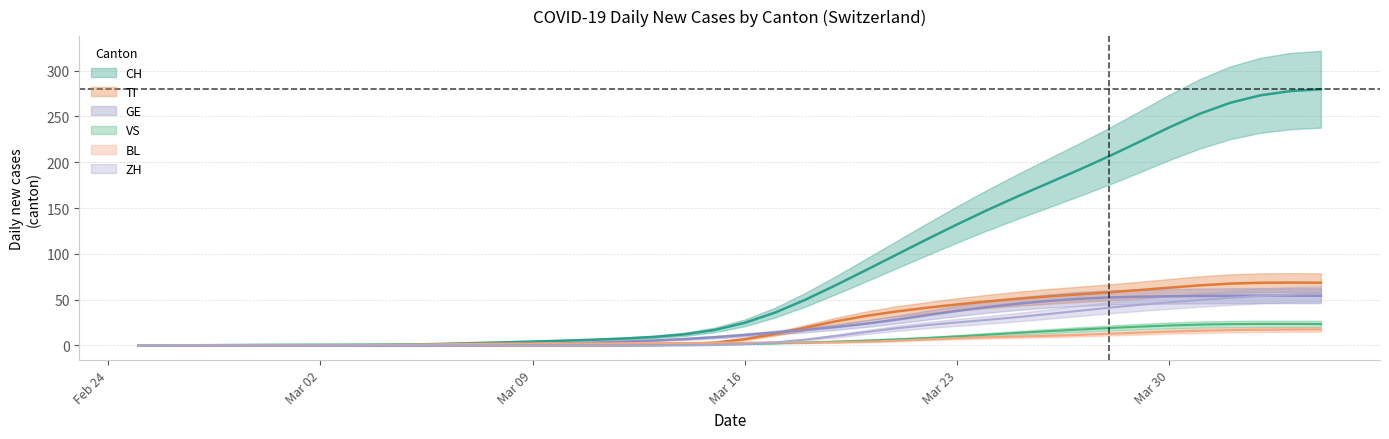

List the series in order of their peak value, lowest first.

BL, VS, GE, ZH, TI, CH